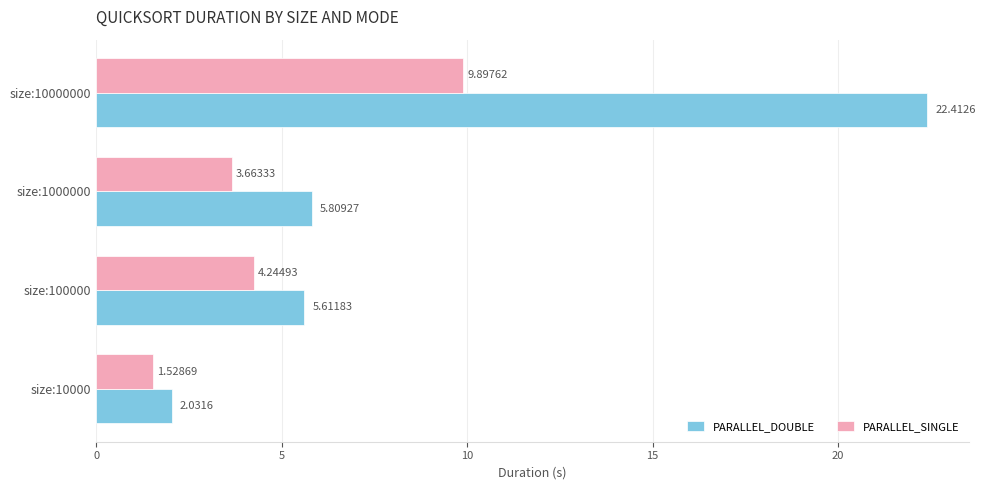

Which category has the highest value across all series?

size:10000000